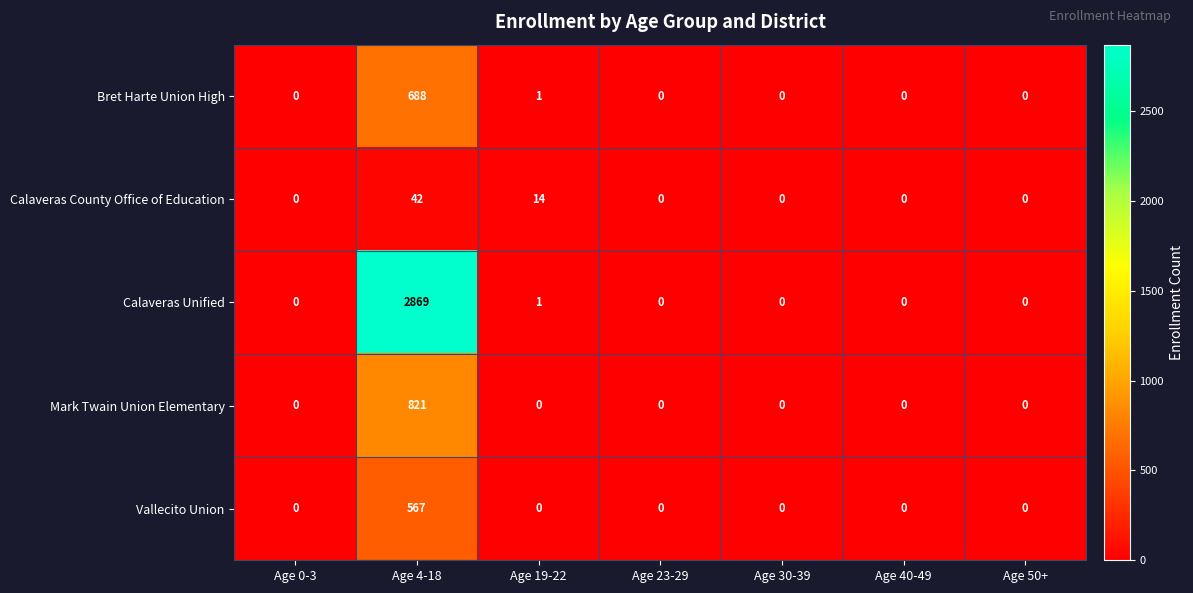

Rank the series by their maximum value, from highest to lowest.

Calaveras Unified, Mark Twain Union Elementary, Bret Harte Union High, Vallecito Union, Calaveras County Office of Education